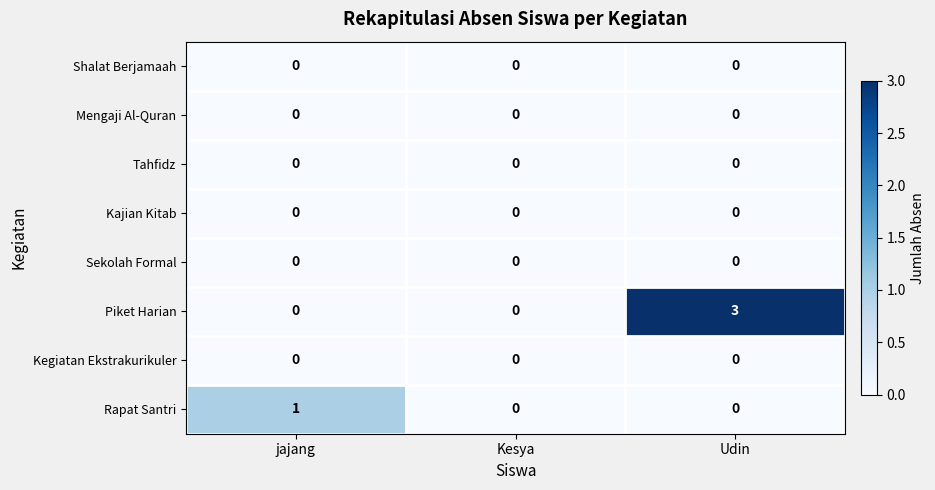

Is it true that Kegiatan Ekstrakurikuler equals 0 at jajang?

True